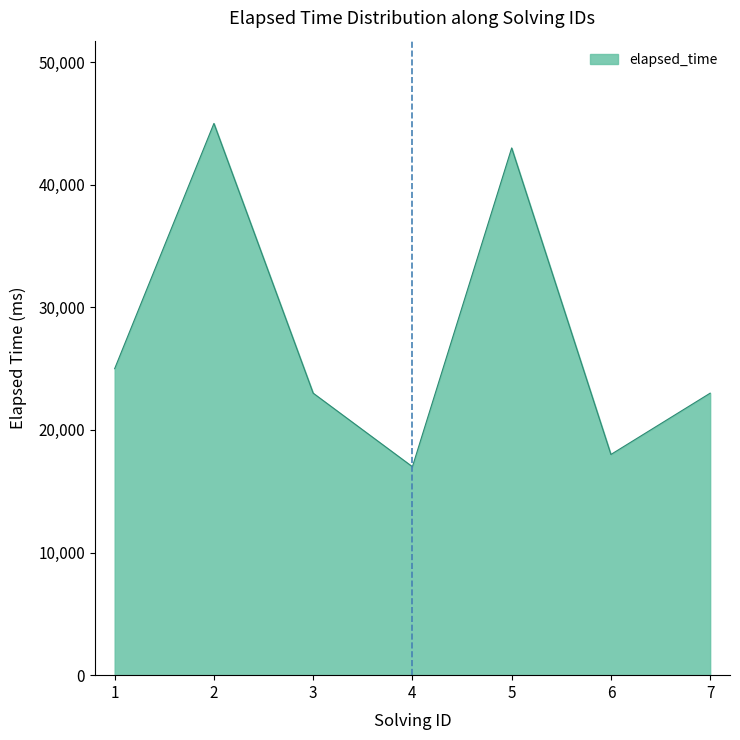

What is the approximate value at 4, to the nearest 50?

17000